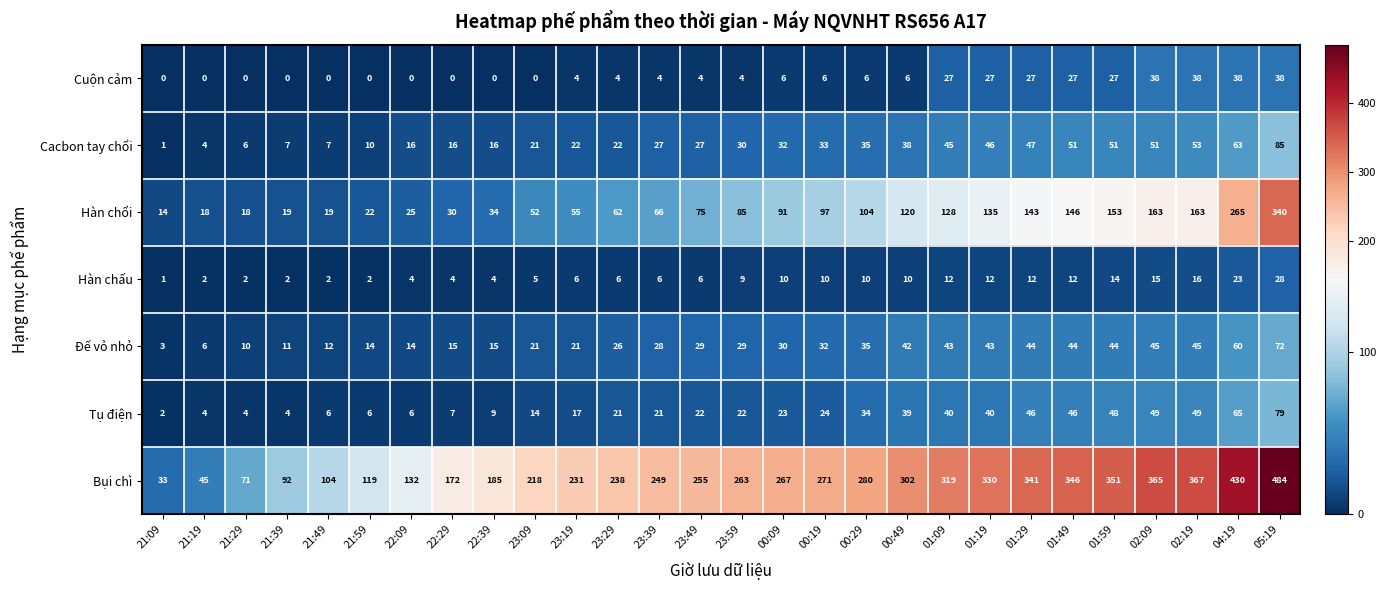

True or false: Tụ điện has a value of 4 at 22:29.

False